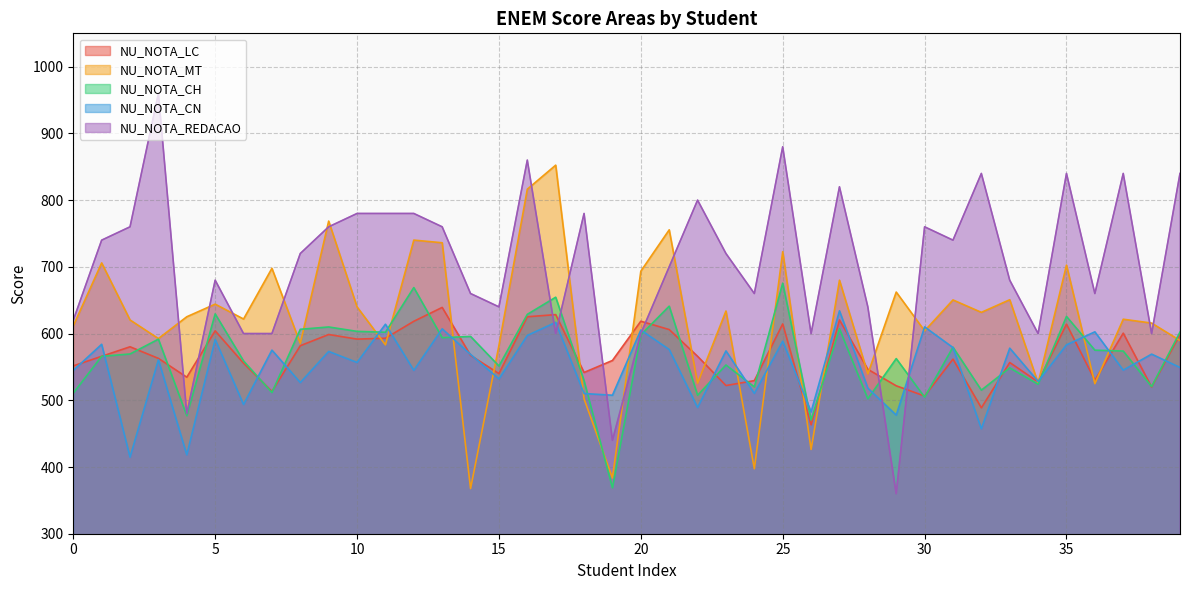

What is the difference between the maximum and minimum values in the NU_NOTA_LC series?

176.0